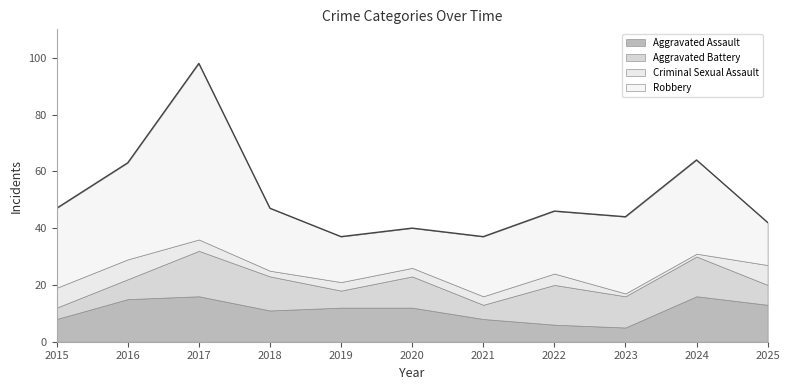

Where is the first local maximum for Criminal Sexual Assault?

2022